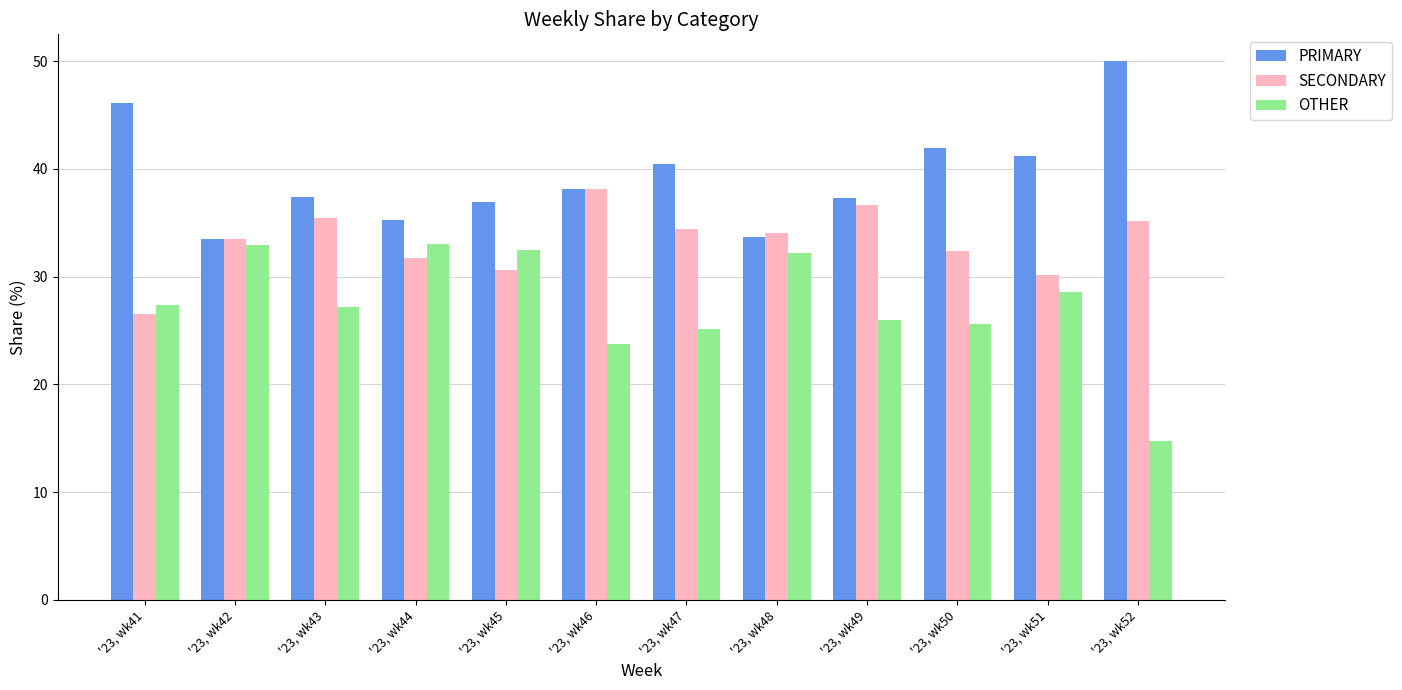

How many series are shown in this chart?

3